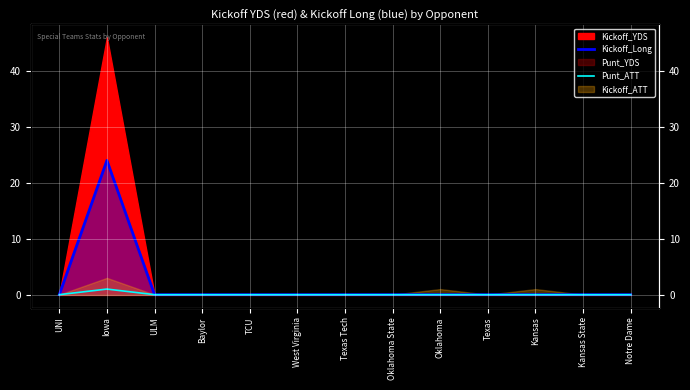

The Punt_ATT series shows -1 at Oklahoma. True or false?

False